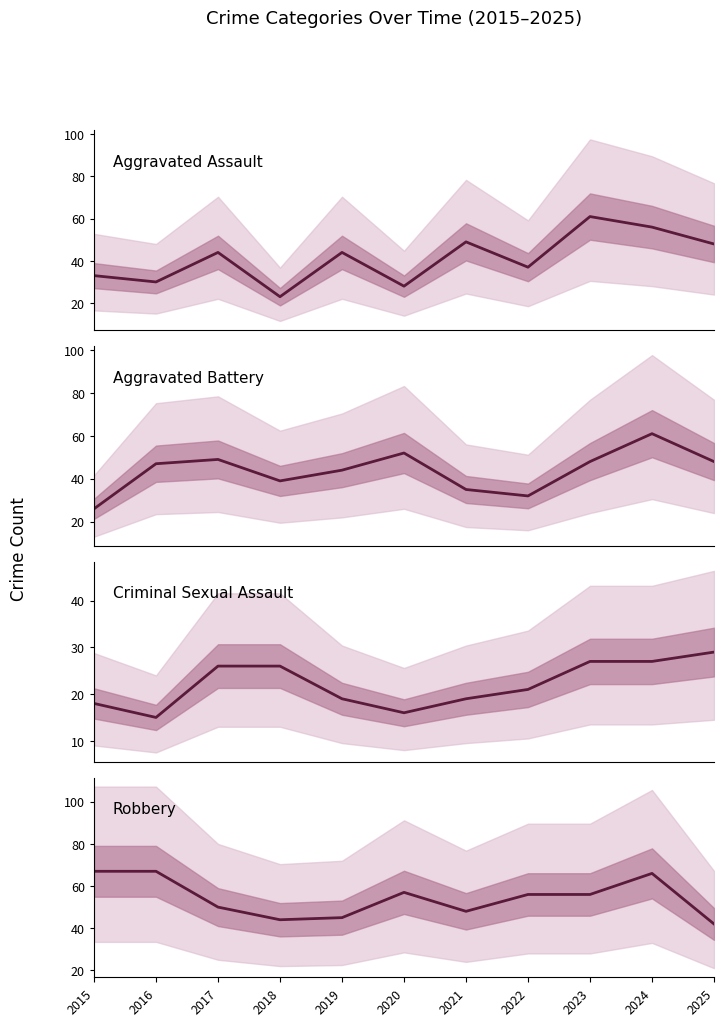

Reading left to right, list all the values displayed in this chart.

Aggravated Assault: 2015=33	2016=30	2017=44	2018=23	2019=44	2020=28	2021=49	2022=37	2023=61	2024=56	2025=48
Aggravated Battery: 2015=26	2016=47	2017=49	2018=39	2019=44	2020=52	2021=35	2022=32	2023=48	2024=61	2025=48
Criminal Sexual Assault: 2015=18	2016=15	2017=26	2018=26	2019=19	2020=16	2021=19	2022=21	2023=27	2024=27	2025=29
Robbery: 2015=67	2016=67	2017=50	2018=44	2019=45	2020=57	2021=48	2022=56	2023=56	2024=66	2025=42